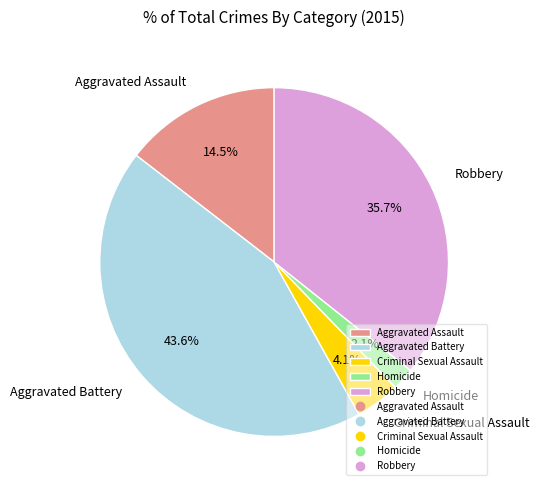

Is there any slice that represents more than half of the pie?

No